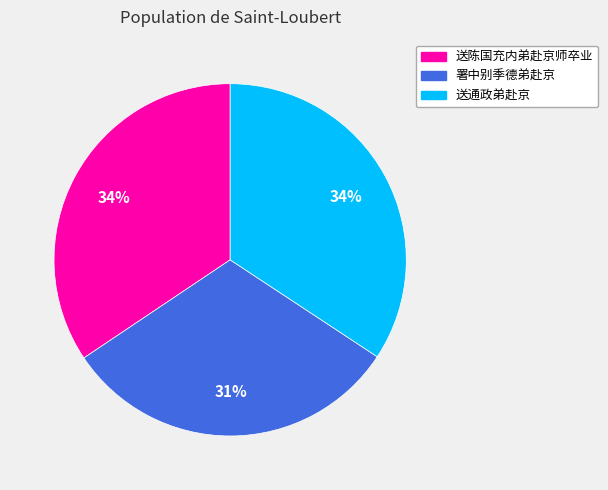

True or false: 署中别季德弟赴京 accounts for 31% of the total.

True